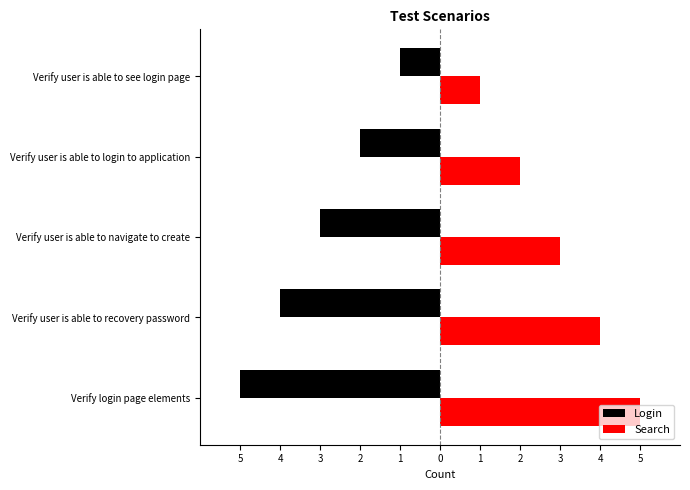

What is the smallest value displayed?

-5